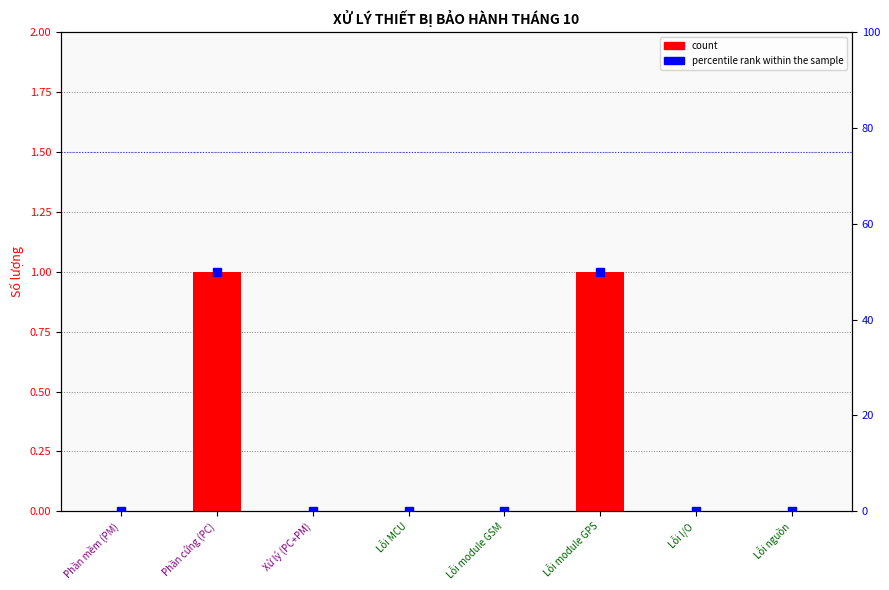

What are all the series names shown in the legend?

count, percentile rank within the sample